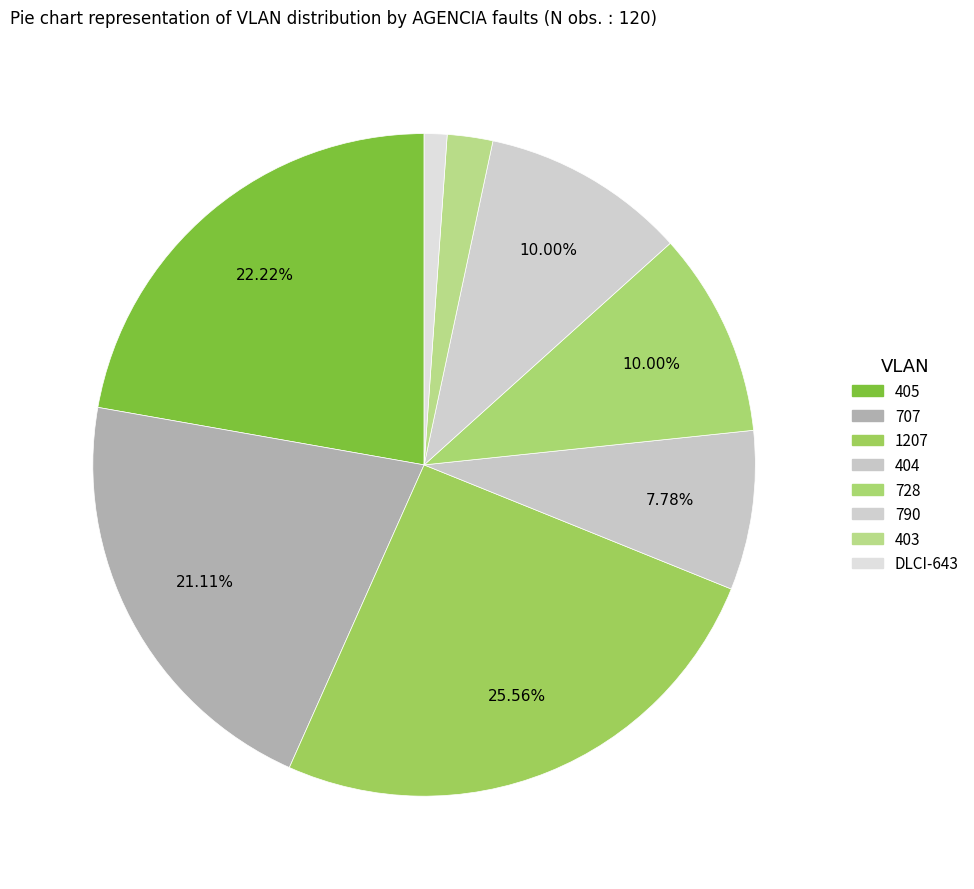

Count the number of slices in the pie.

8